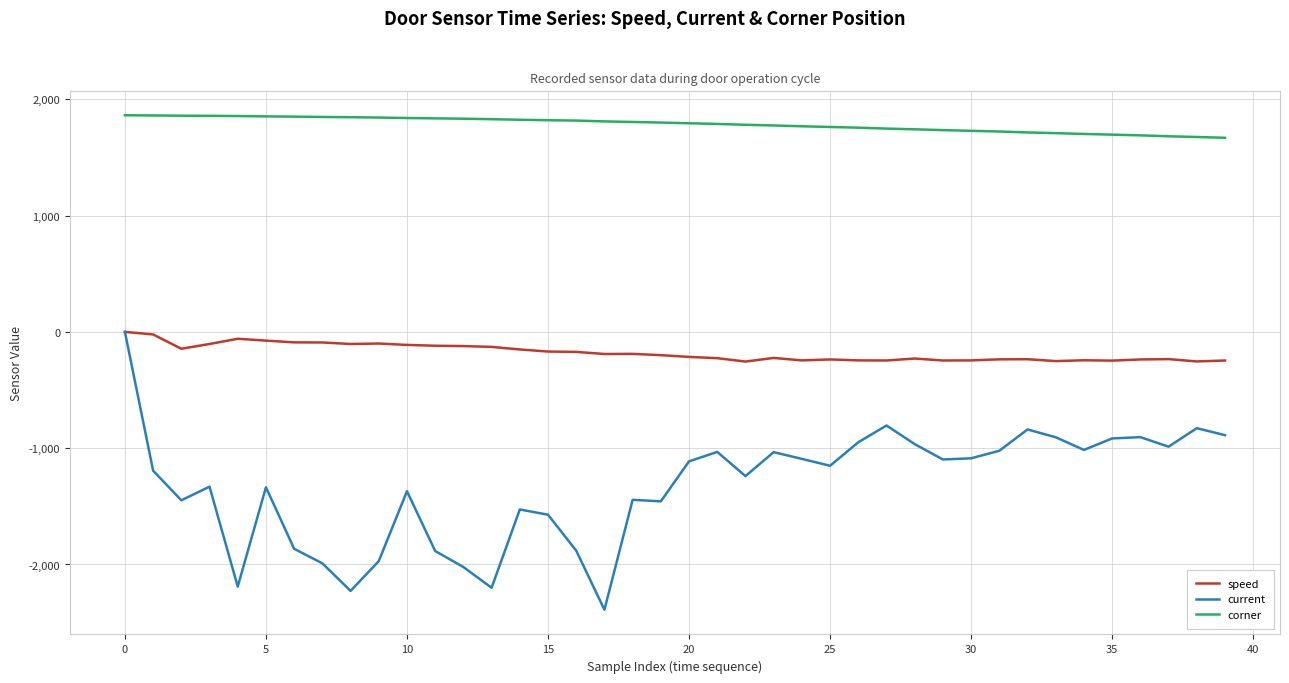

Which series has the widest spread of values?

current